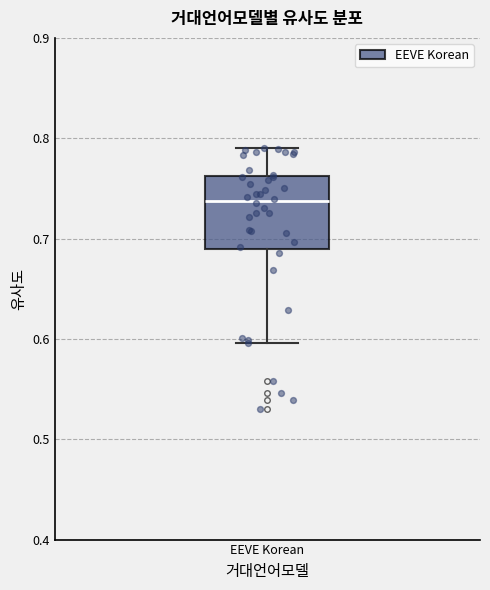

Read this box plot against the y-axis: the position of the median line, the range covered by the box, and the ends of both whiskers. The values are not printed on the chart, so give them approximately, as read against the axis.

median 0.74, box 0.69 to 0.76, whiskers 0.60 to 0.79